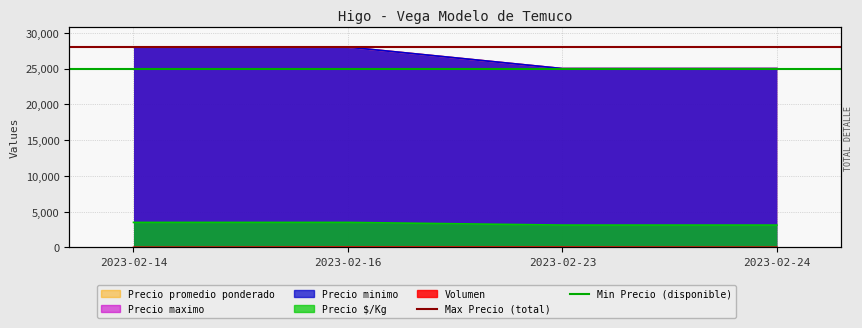

What is the spread (max minus min) of values at 2023-02-16?

3000